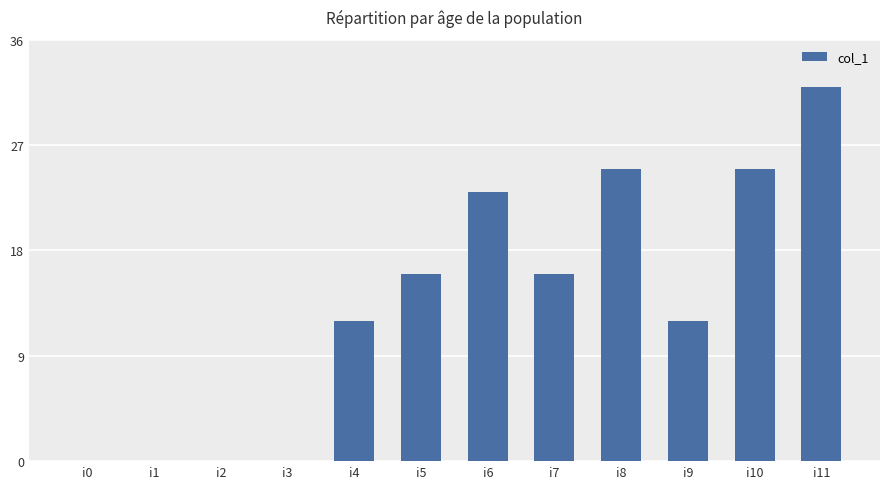

Reading left to right, list all the values displayed in this chart.

i0=0	i1=0	i2=0	i3=0	i4=12	i5=16	i6=23	i7=16	i8=25	i9=12	i10=25	i11=32